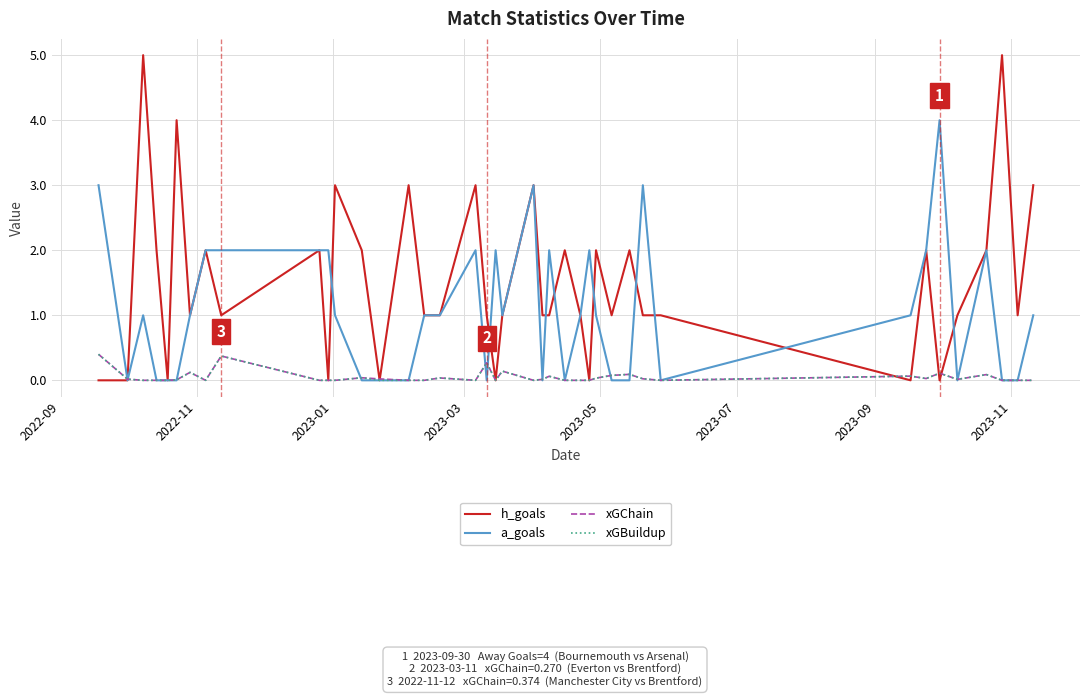

True or false: h_goals has more than 0 interior local peaks.

True